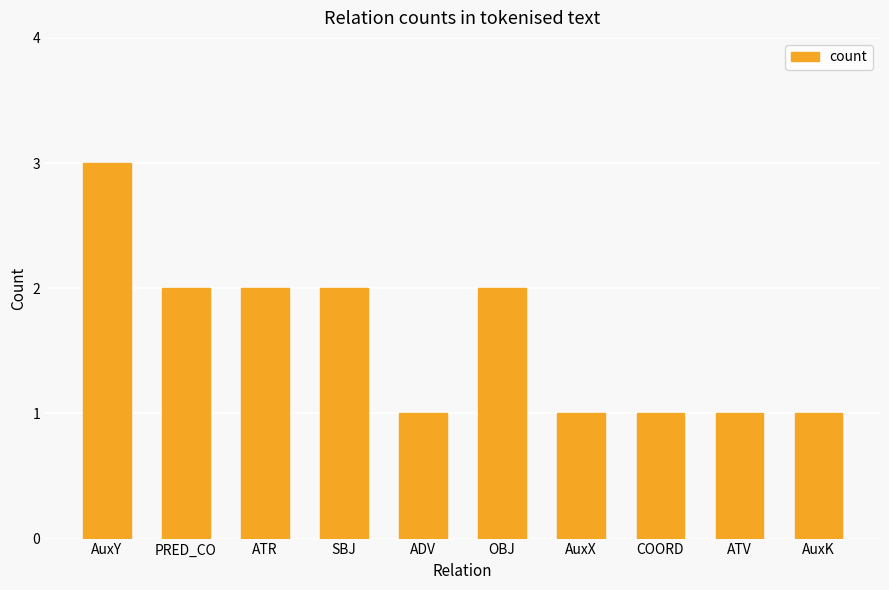

True or false: the data shows 1 at AuxK.

True